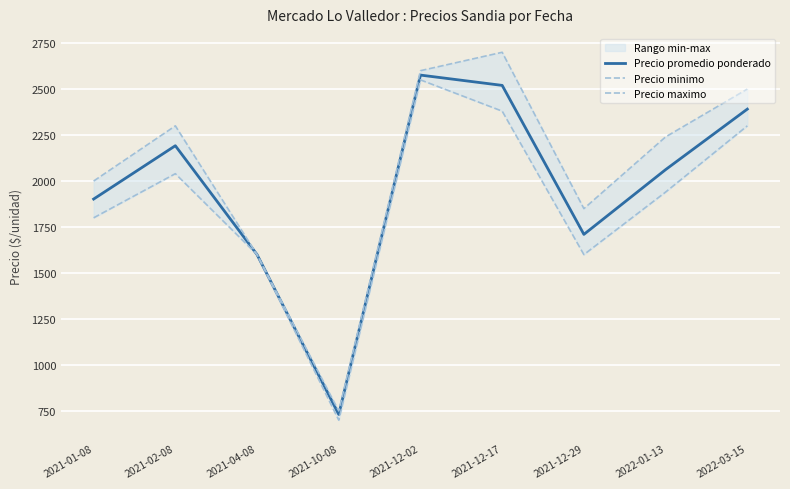

How many data points in Precio minimo are less than 1940?

4